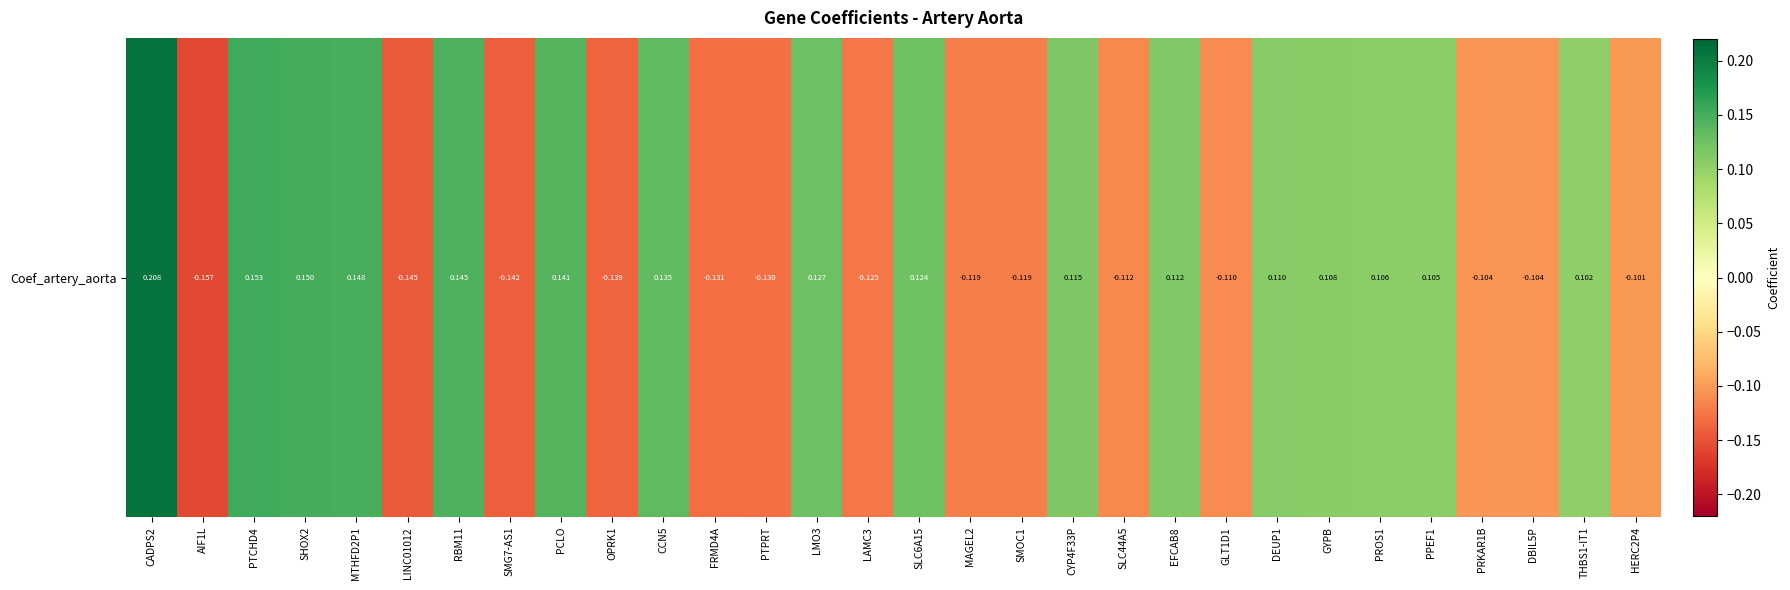

Reading right to left, extract all data points from this chart.

-0.1	0.1	-0.1	-0.1	0.1	0.1	0.1	0.1	-0.1	0.1	-0.1	0.1	-0.1	-0.1	0.1	-0.1	0.1	-0.1	-0.1	0.1	-0.1	0.1	-0.1	0.1	-0.1	0.1	0.1	0.2	-0.2	0.2